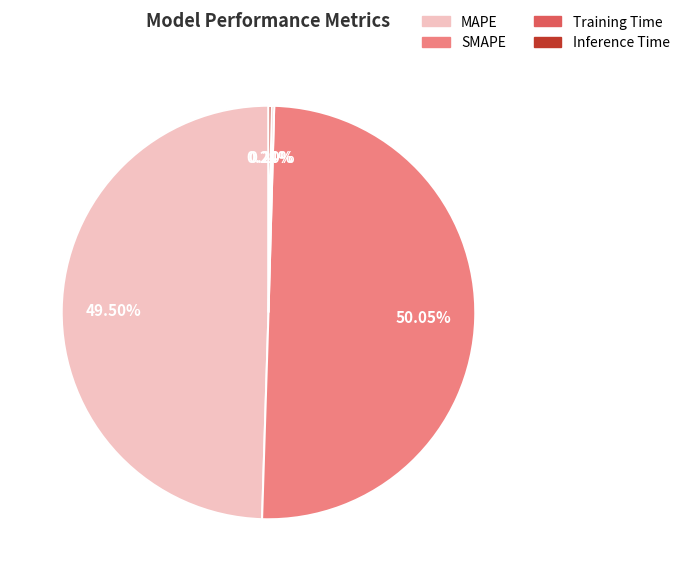

Which category accounts for the majority?

SMAPE